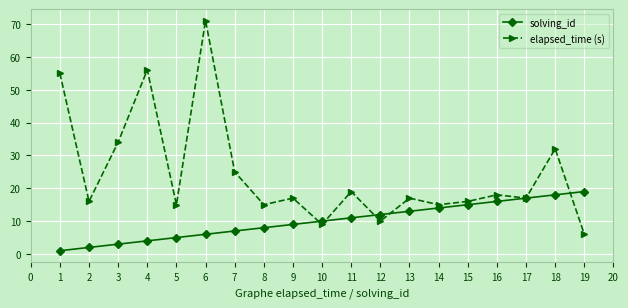

Count the number of data series in this chart.

2